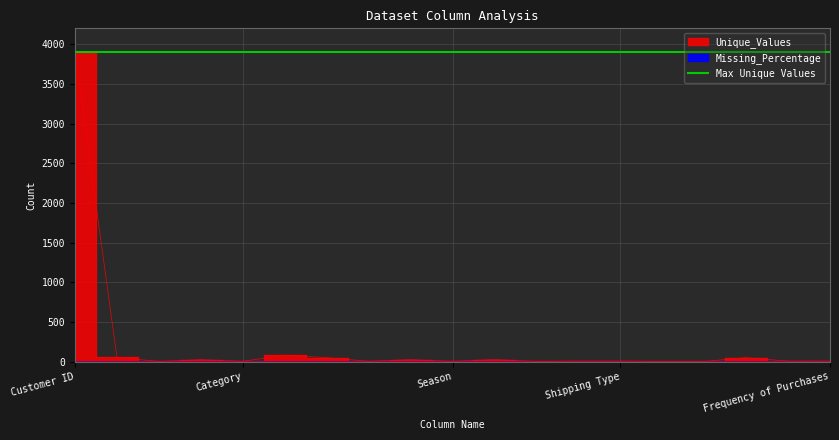

Which category has the highest value across all series?

Customer ID